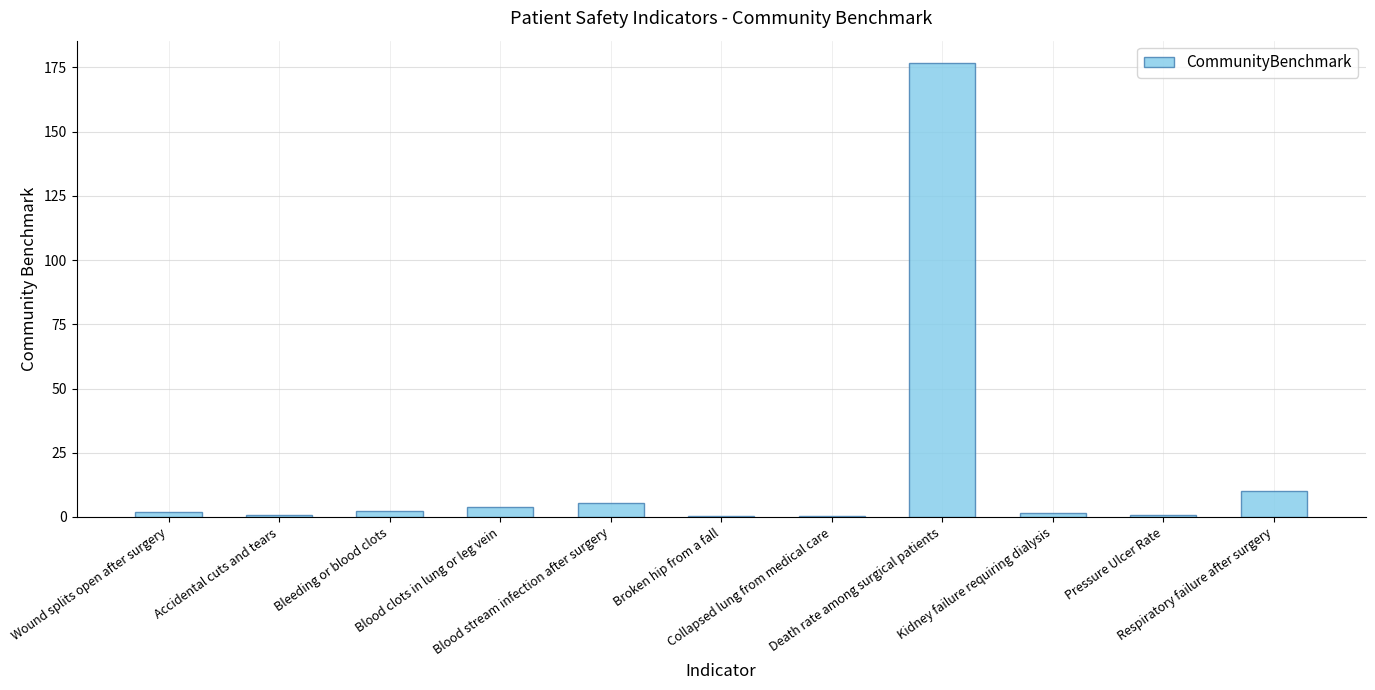

At which label is the value closest to 88?

Respiratory failure after surgery